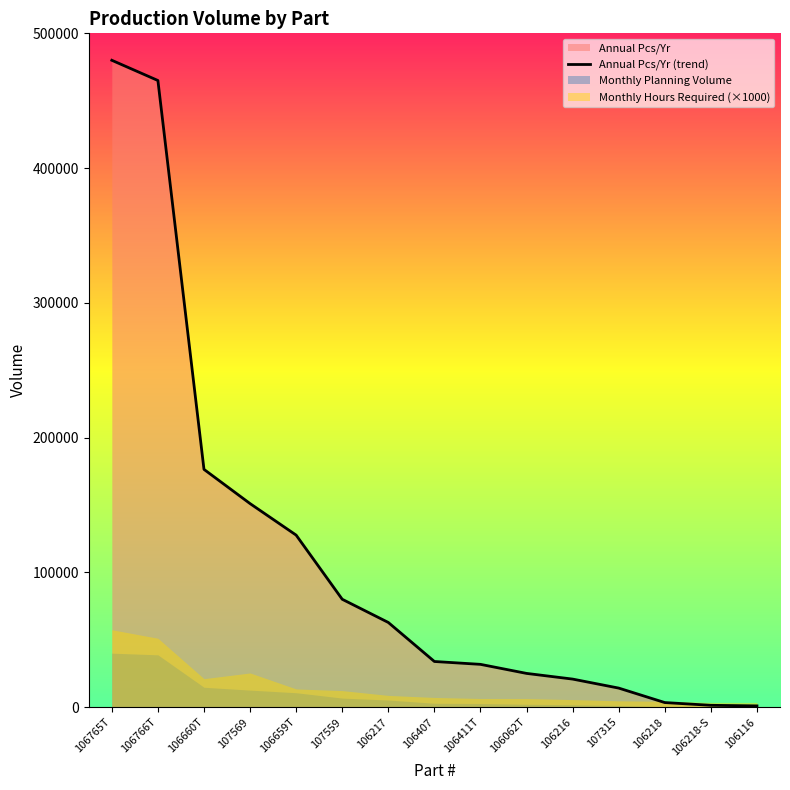

What position from the left is 106766T?

2